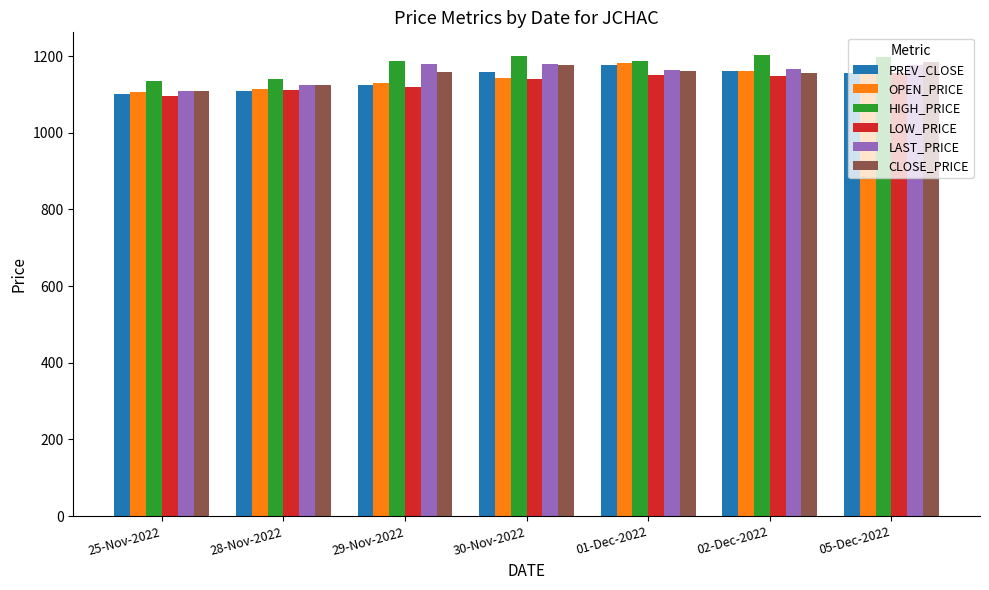

What is the approximate value of LAST_PRICE at 02-Dec-2022?

1166.0